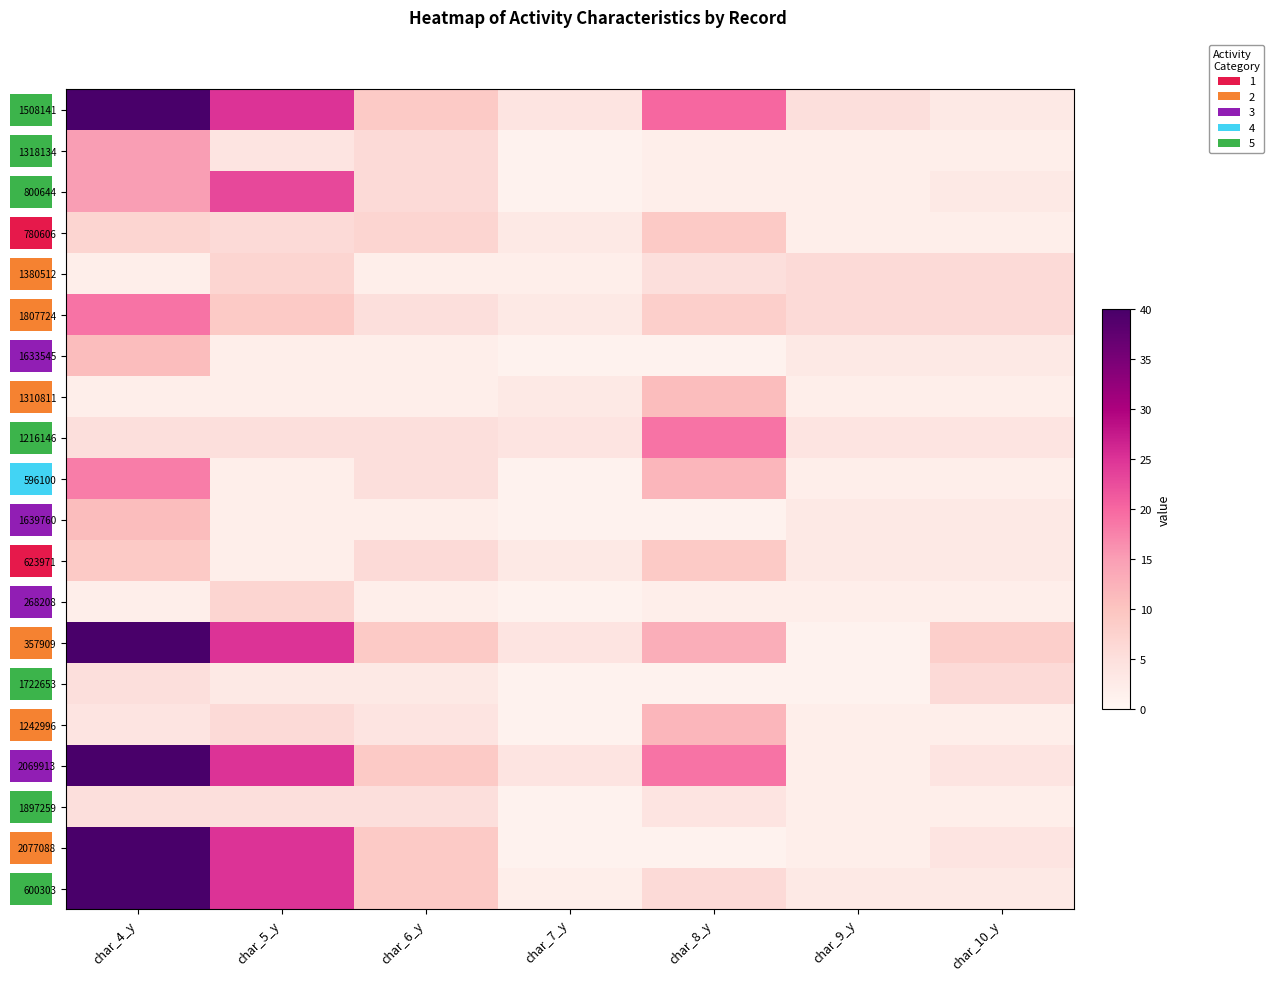

Is it true that 2077088 equals 5 at char_6_y?

False